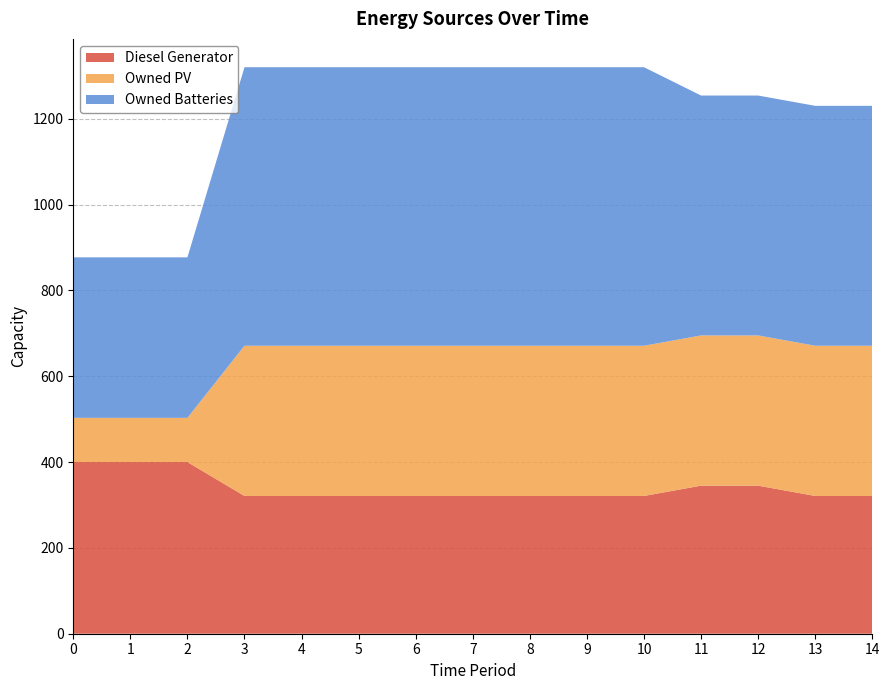

Reading left to right, extract all data points from this chart.

Diesel Generator: 0=400	1=400	2=400	3=321	4=321	5=321	6=321	7=321	8=321	9=321	10=321	11=345	12=345	13=321	14=321
Owned PV: 0=103	1=103	2=103	3=350	4=350	5=350	6=350	7=350	8=350	9=350	10=350	11=350	12=350	13=350	14=350
Owned Batteries: 0=374	1=374	2=374	3=649	4=649	5=649	6=649	7=649	8=649	9=649	10=649	11=559	12=559	13=559	14=559